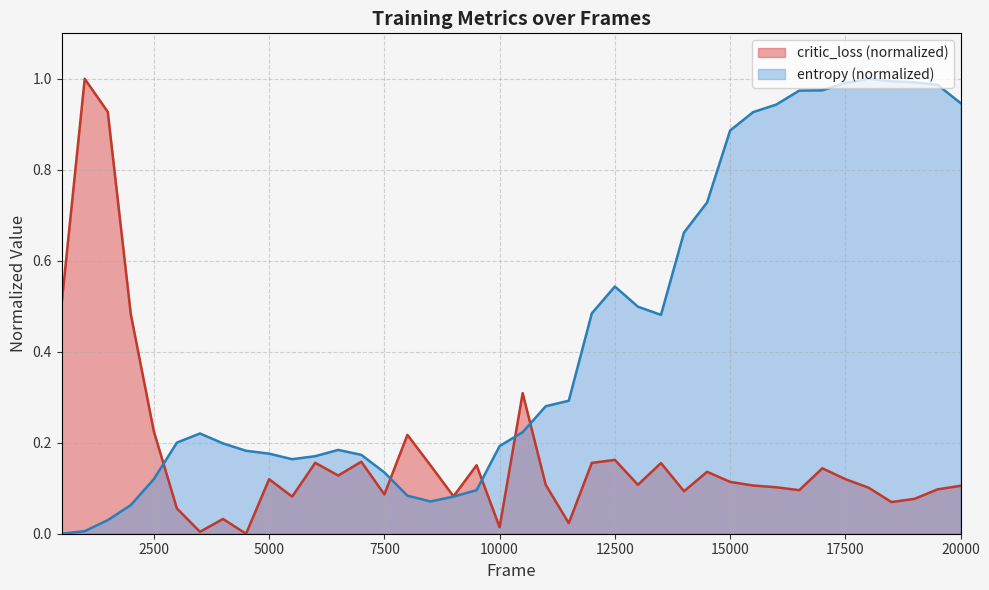

The value of critic_loss (normalized) at 2500 is 0.1. True or false?

False